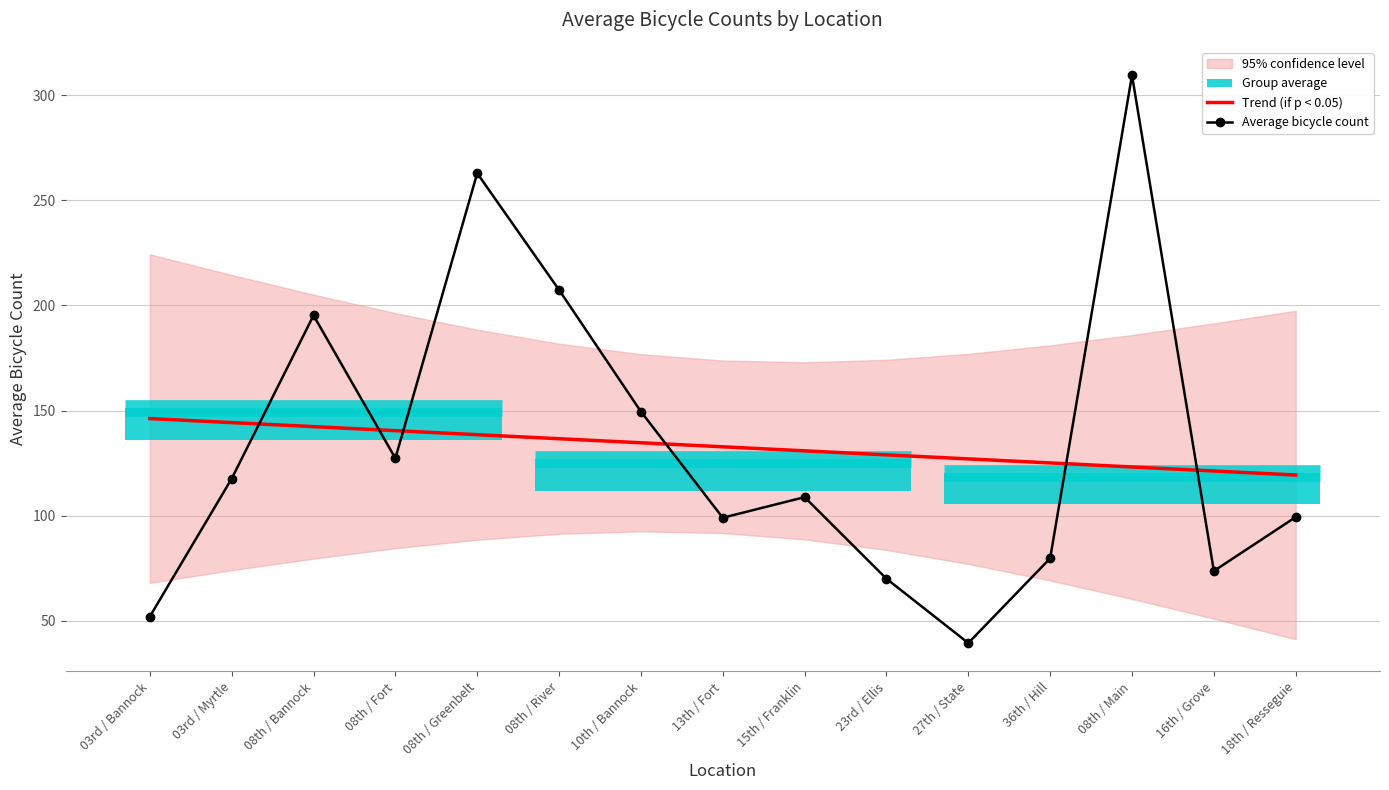

What is the sum of all Average bicycle count values?

1991.3